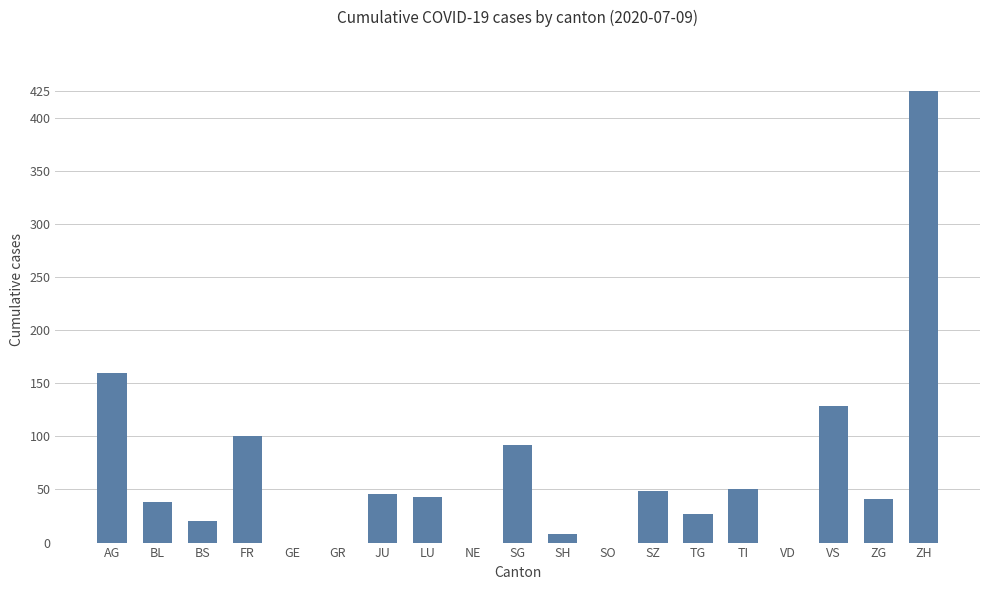

Is it true that the value at TG is 12?

False